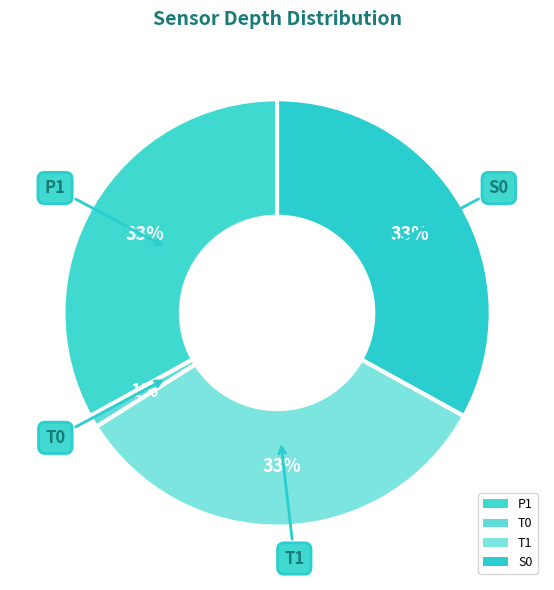

To the nearest percent, what percentage of the pie is P1?

33%